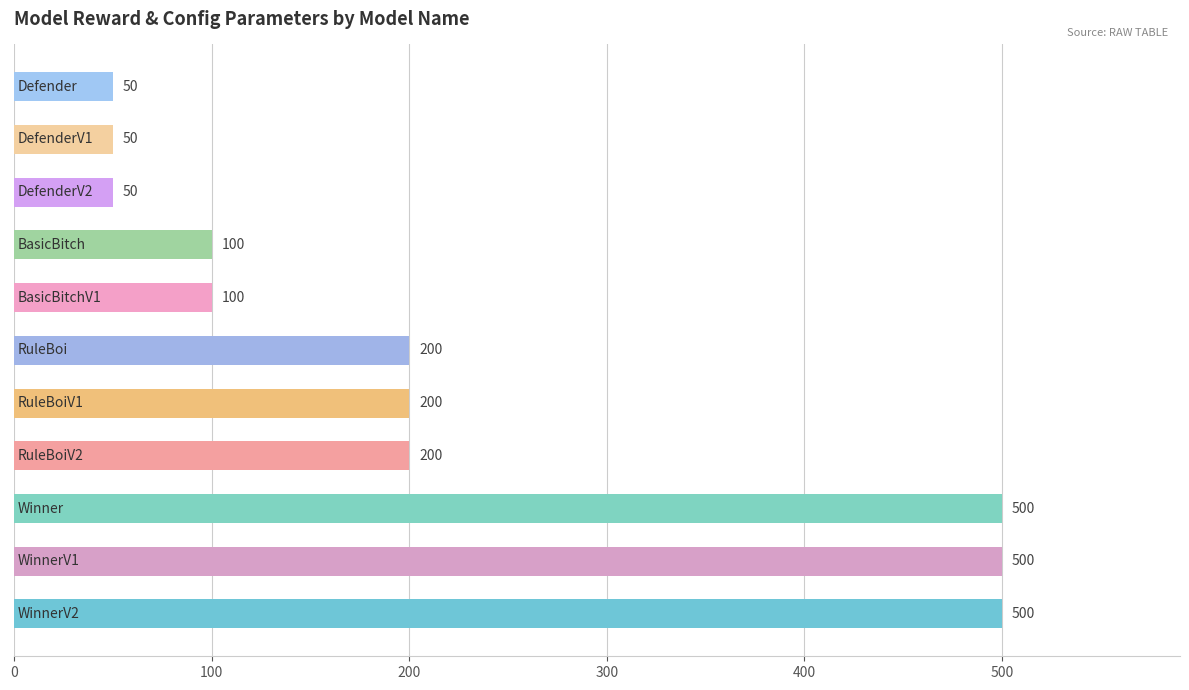

Count the values in the range 50 to 500.

11